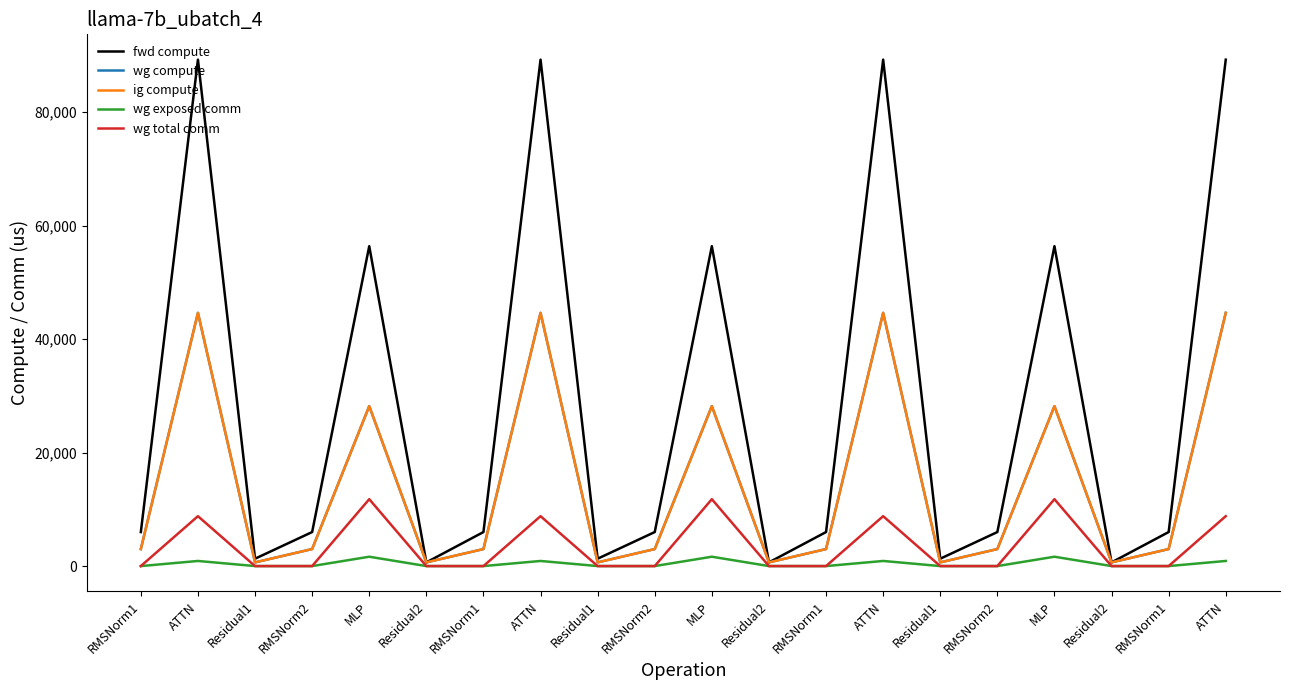

At how many categories does at least one series exceed 48805?

7